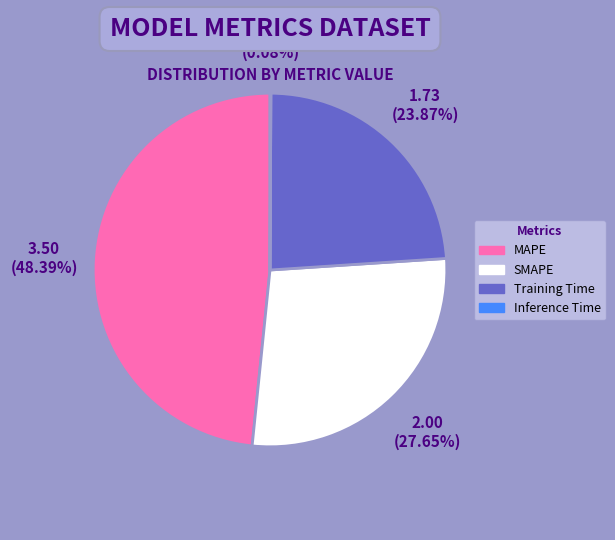

Does any single category account for the majority?

No